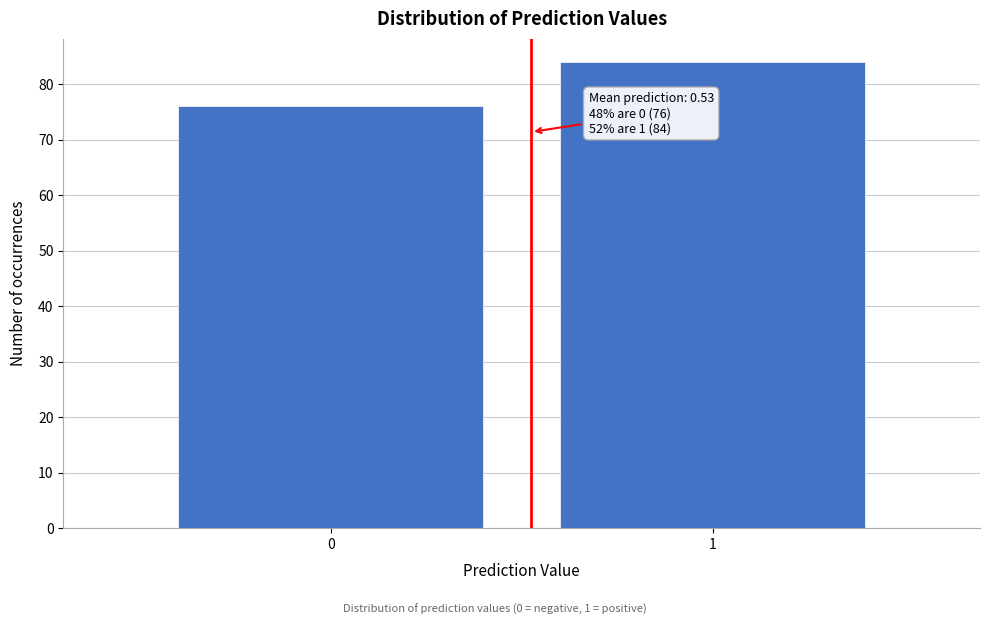

Reading left to right, list all the values displayed in this chart.

76	84